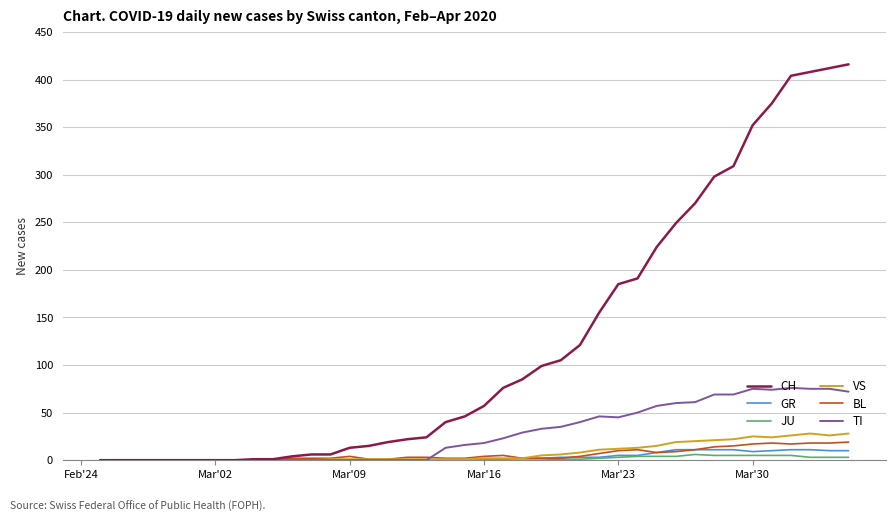

Which series has the widest spread of values?

CH